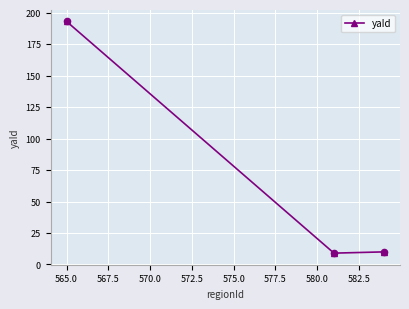

What is the greatest value displayed?

193